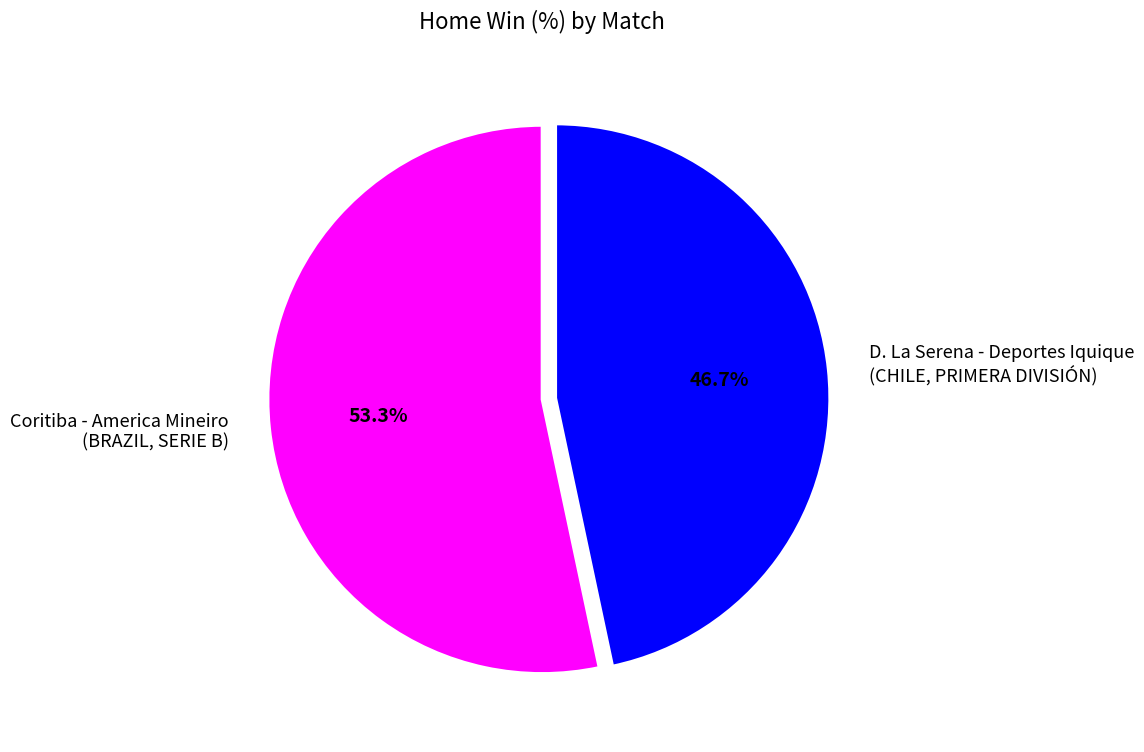

Which category accounts for the majority?

Coritiba - America Mineiro (BRAZIL, SERIE B)